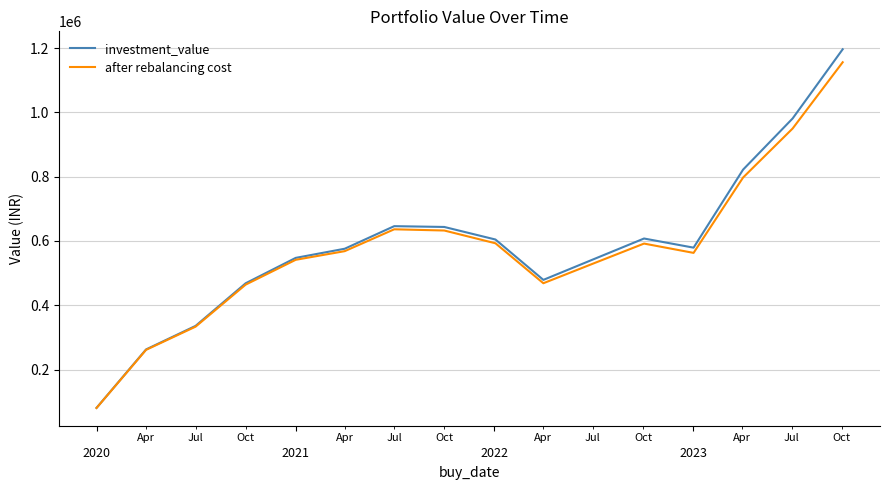

What is the lowest value of the investment_value series?

80772.2